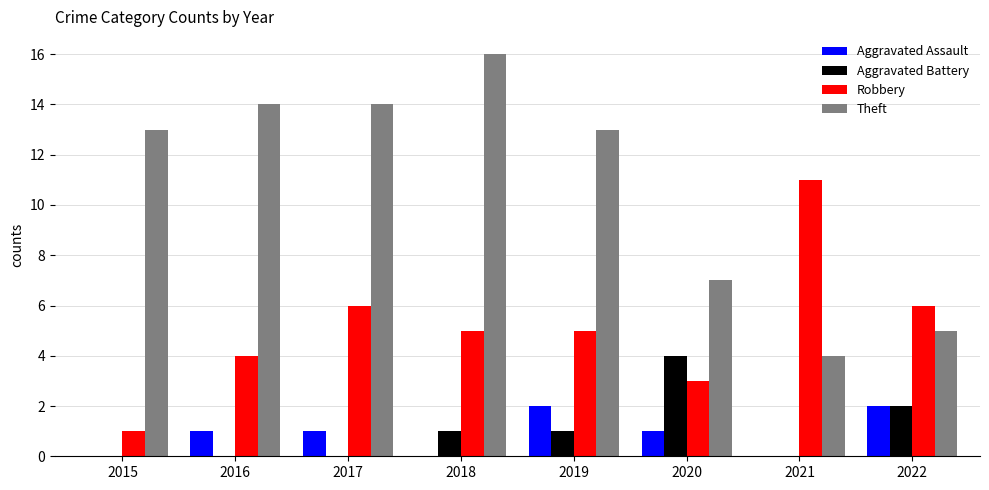

Are the bars horizontal?

No